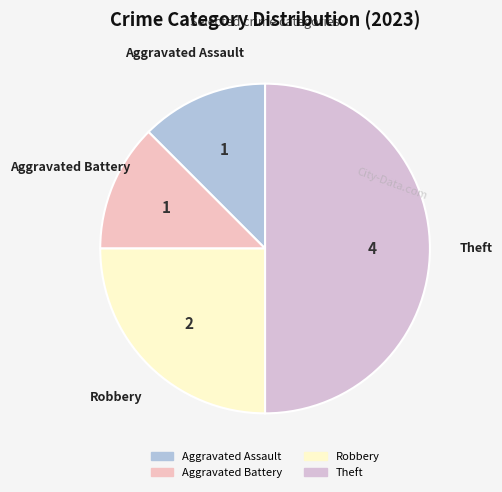

The Aggravated Battery slice represents 12% of the pie. True or false?

True